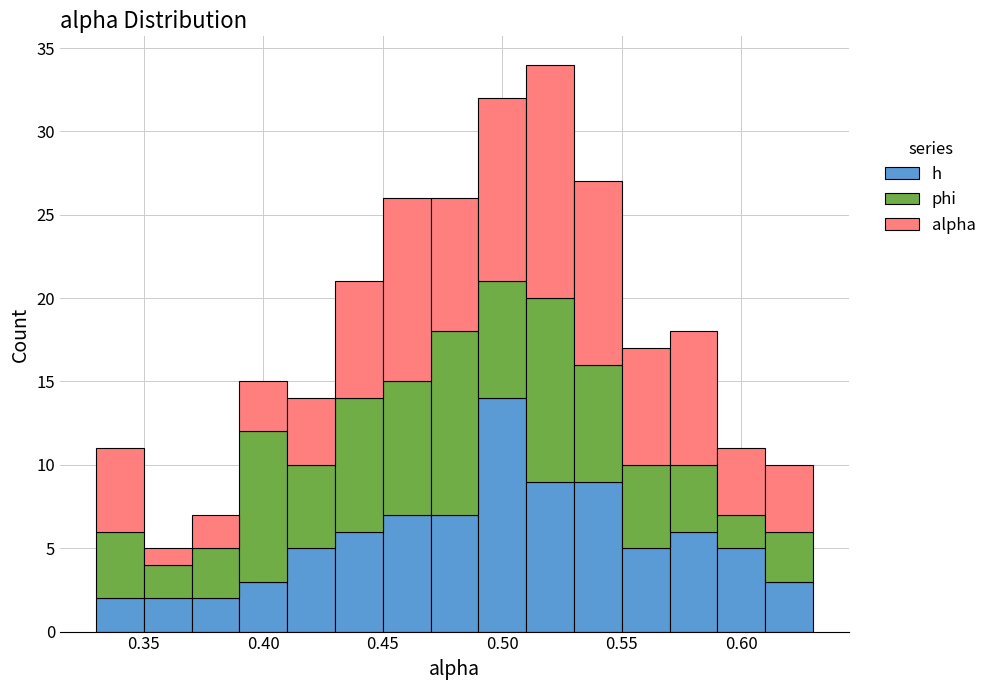

What is the total height of the stacked bar covering 0.59 to 0.61 on the x-axis? The values are not printed on the chart, so give them approximately, as read against the axis.

11